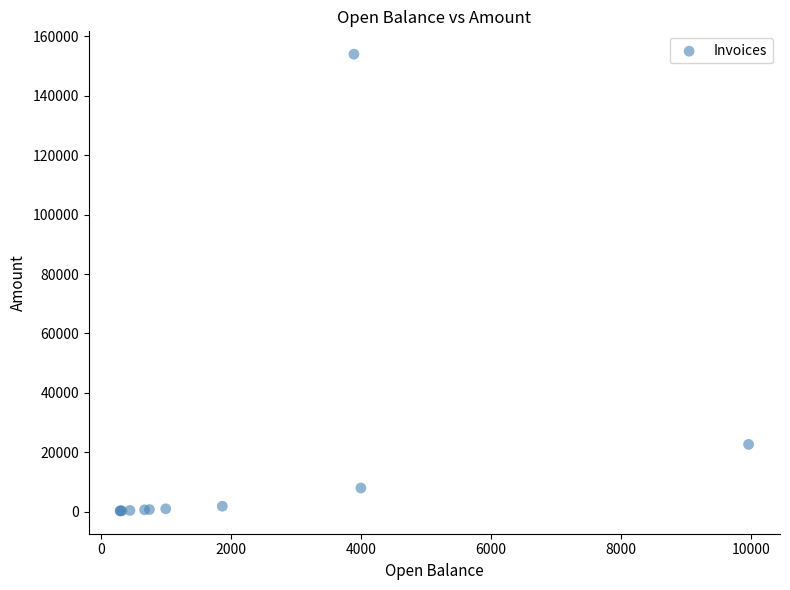

What Y value in the scatter plot is closest to 77150?

22680.0